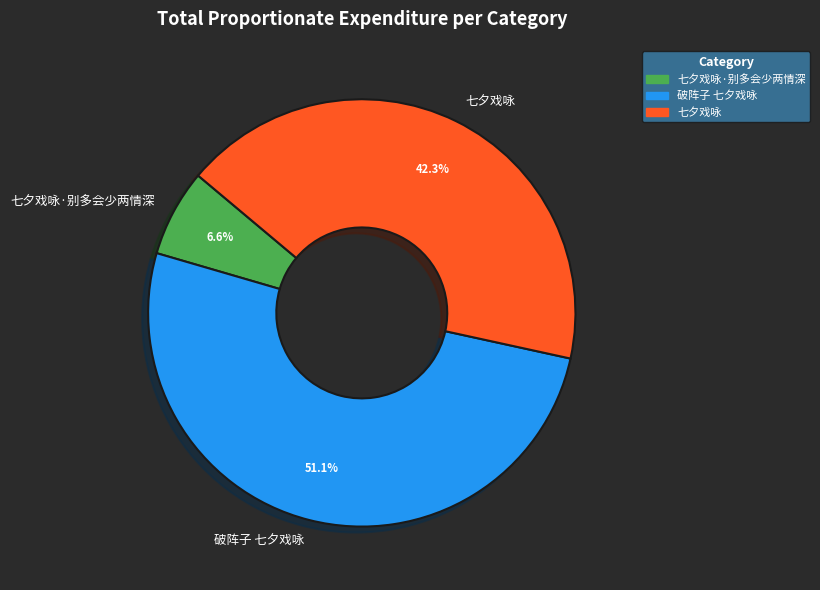

The 破阵子 七夕戏咏 slice represents 38% of the pie. True or false?

False